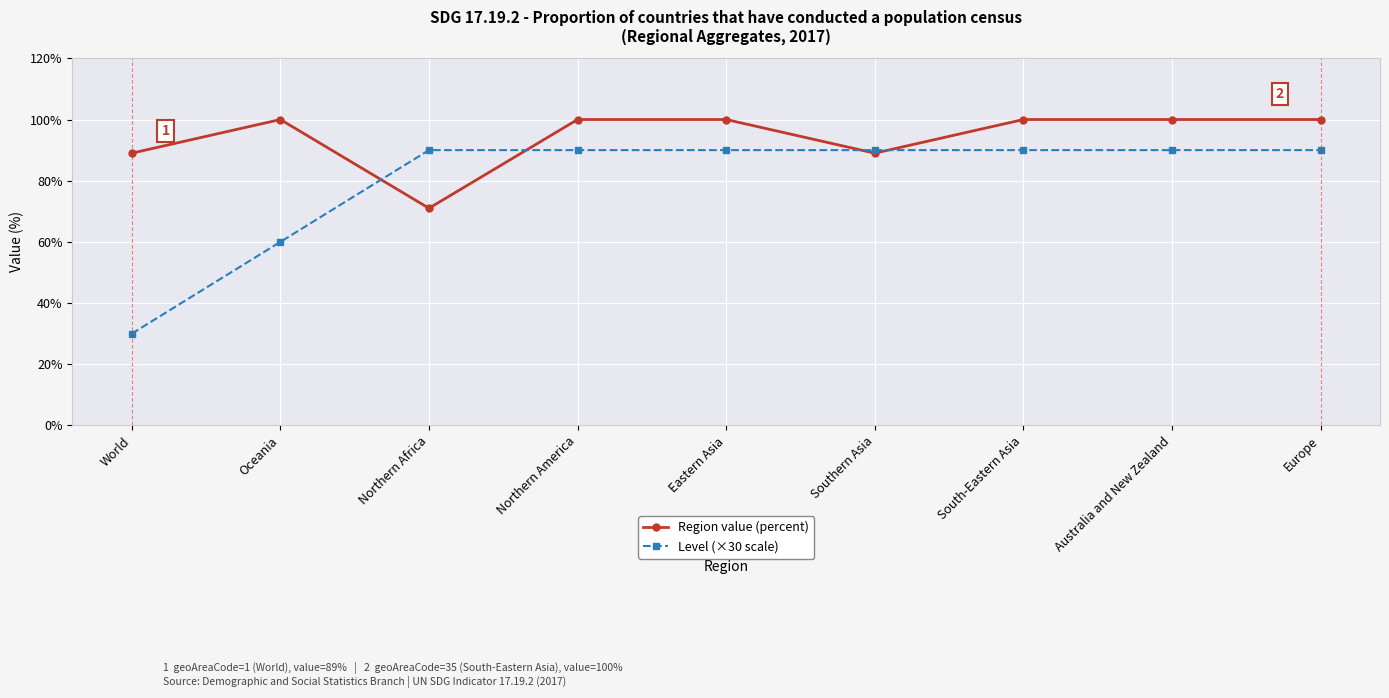

What is the spread (max minus min) of values at Northern Africa?

19